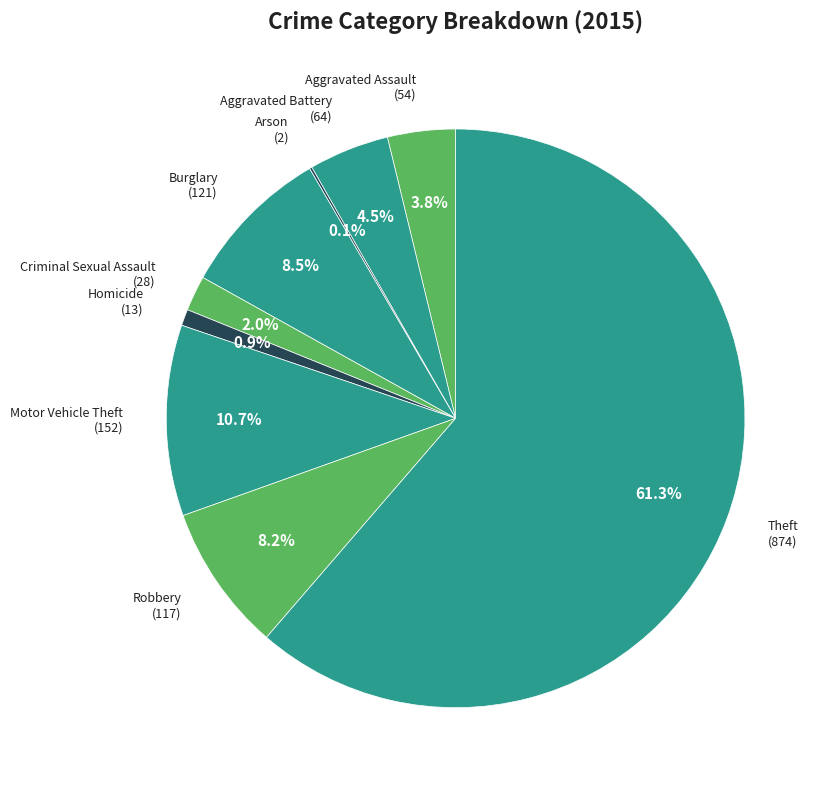

True or false: Robbery accounts for 8% of the total.

True